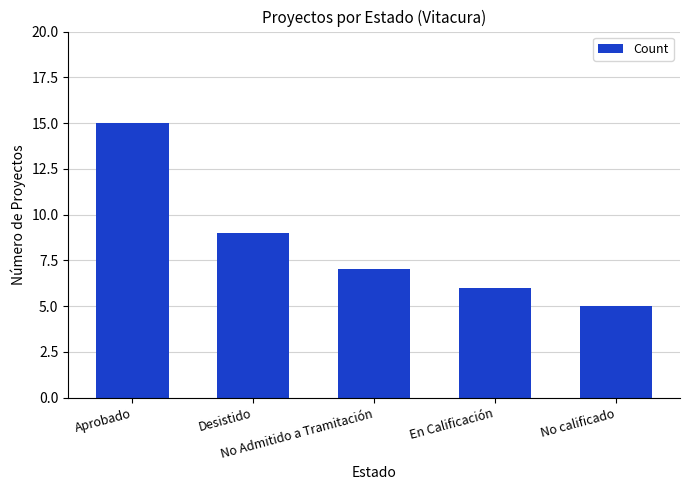

What is the difference between the second highest and second lowest values?

3